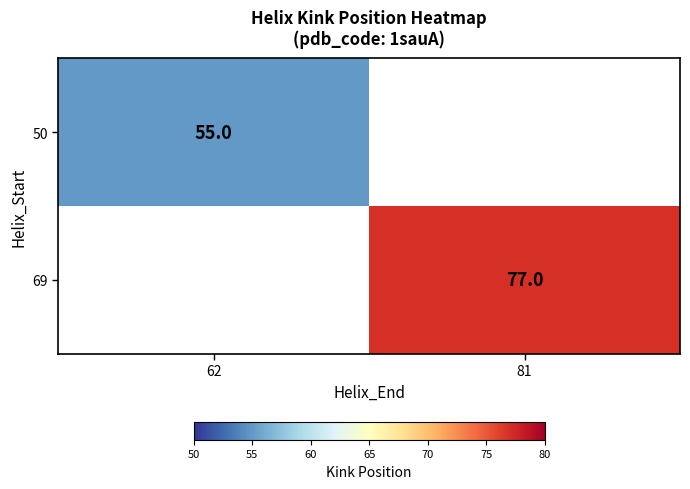

The value of 50 at 62 is 26. True or false?

False